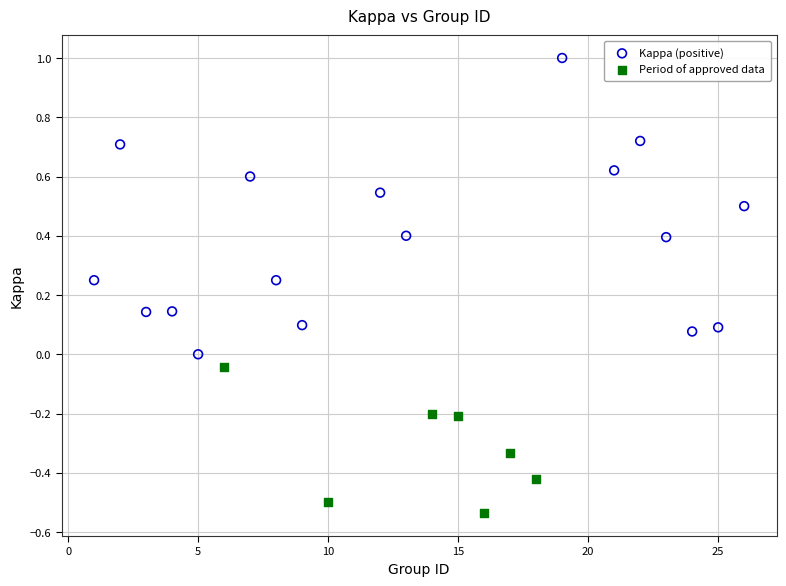

Which series has the largest Y range (max minus min)?

Kappa (positive)